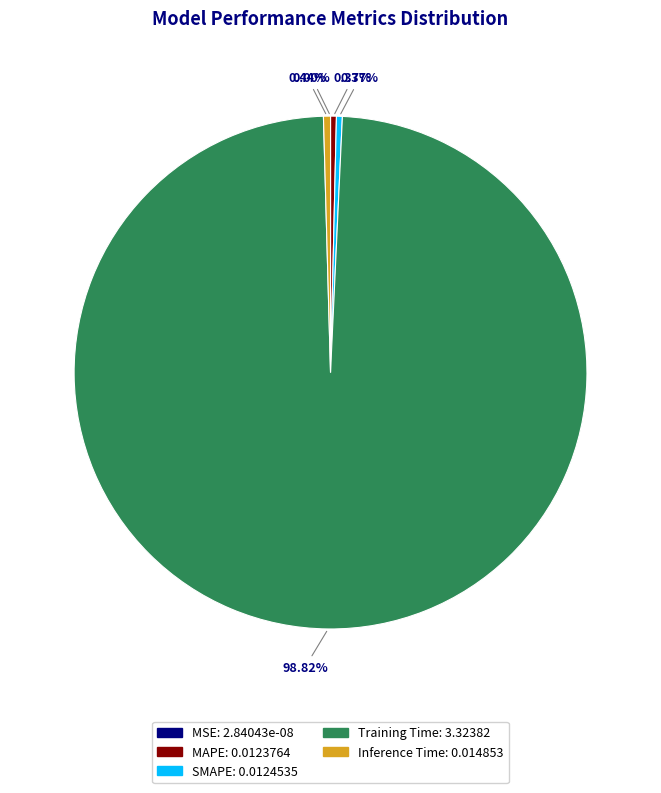

What is the change in value from MAPE to Training Time?

+3.3